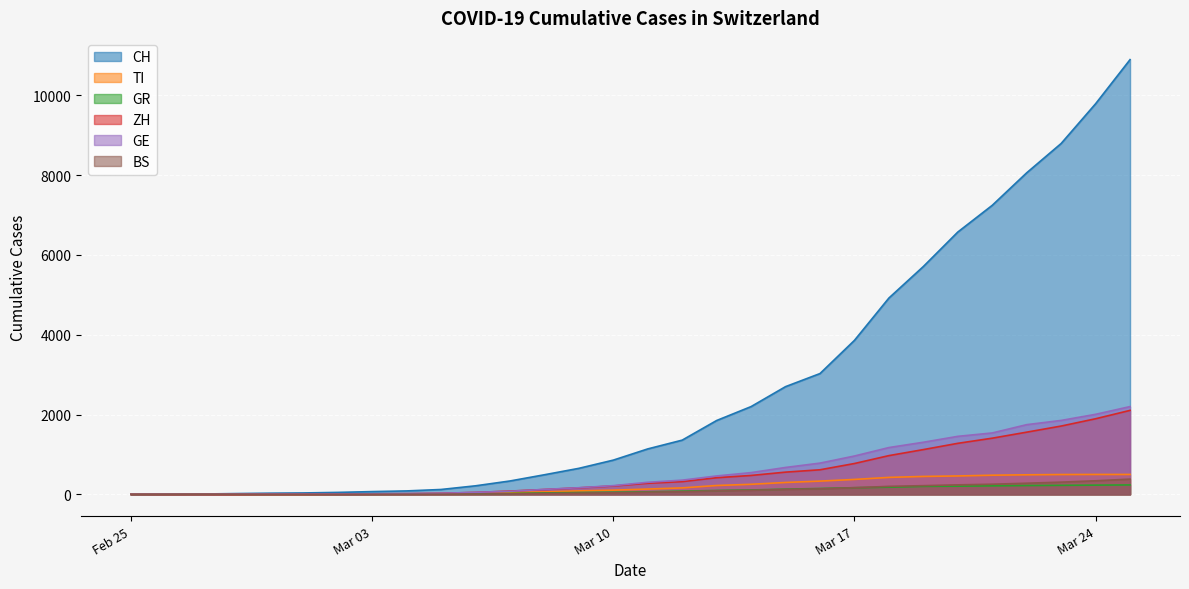

After their last crossing, which series has the higher values: GE or GR?

GE